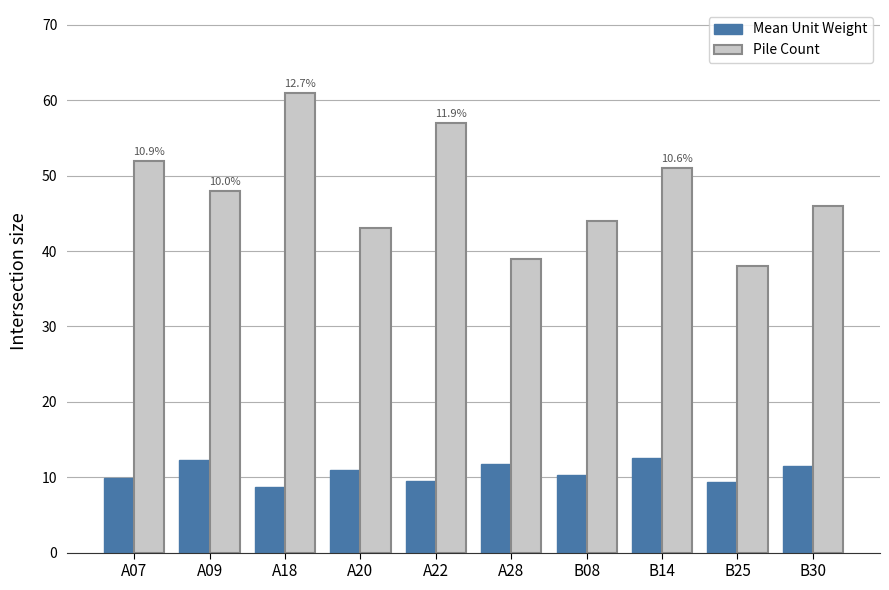

How many bars are there in each group?

2